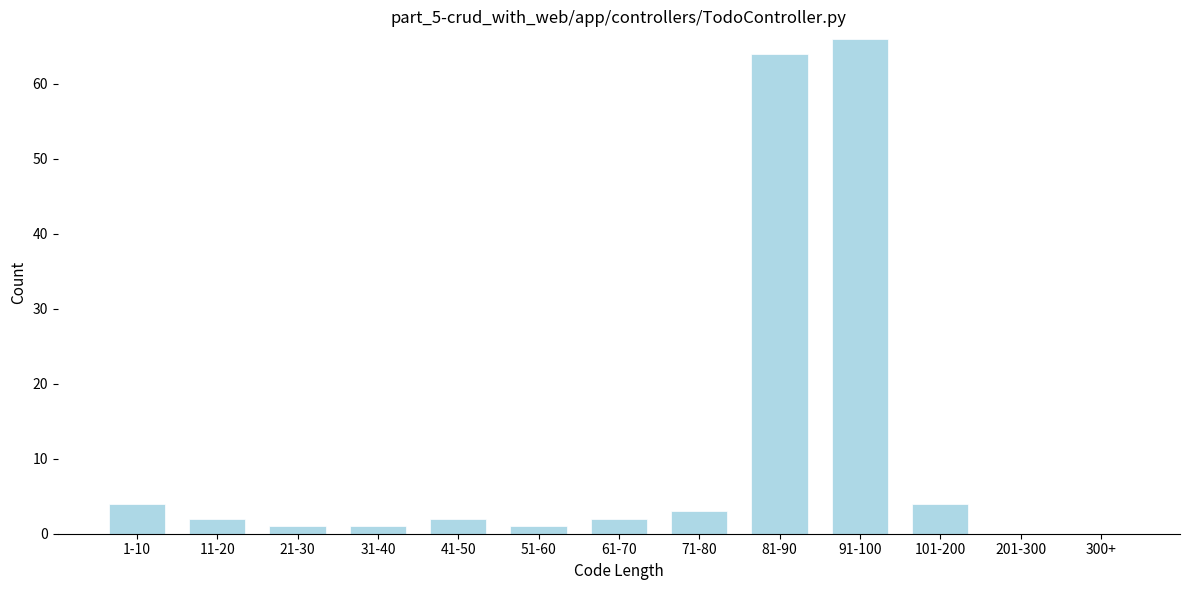

Reading left to right, list all the values displayed in this chart.

1-10=4	11-20=2	21-30=1	31-40=1	41-50=2	51-60=1	61-70=2	71-80=3	81-90=64	91-100=66	101-200=4	201-300=0	300+=0